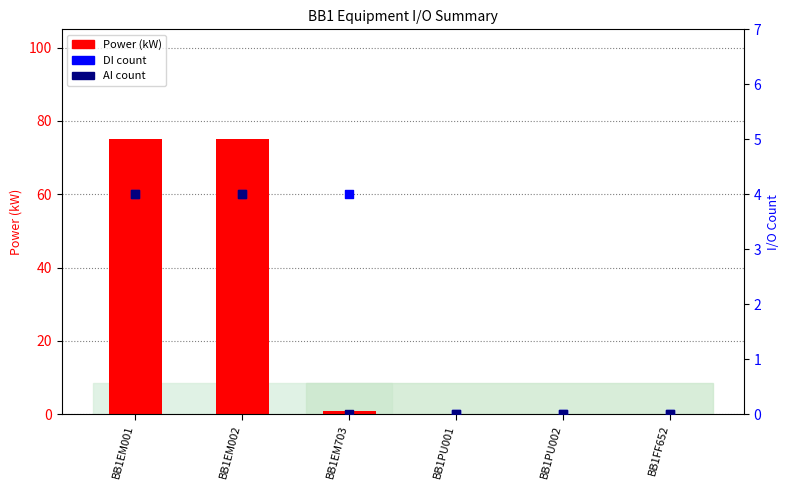

At which category is the sum across all series the highest?

BB1EM001